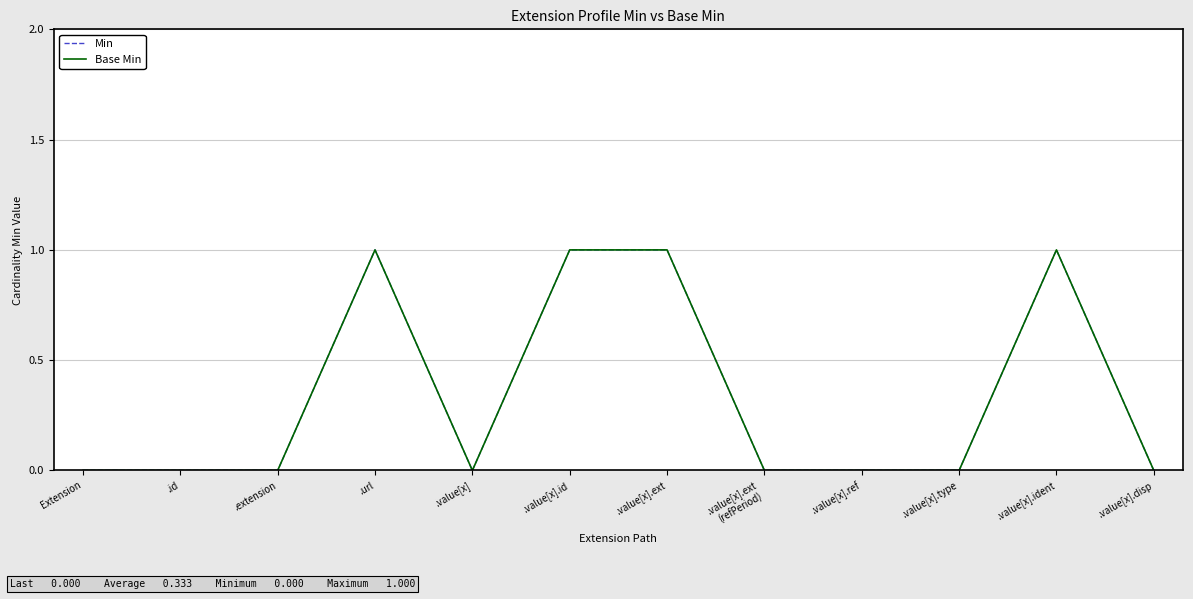

Reading left to right, transcribe all the data shown in this chart.

Min: 0	0	0	1	0	1	1	0	0	0	1	0
Base Min: 0	0	0	1	0	1	1	0	0	0	1	0